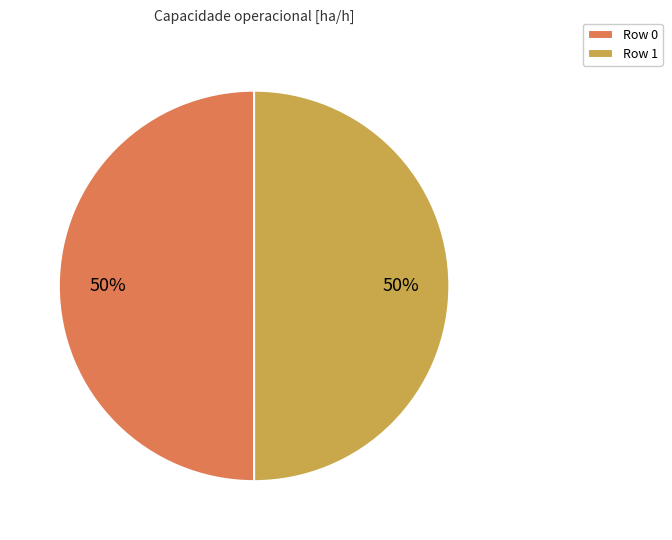

To the nearest percent, what is the average slice percentage?

50%